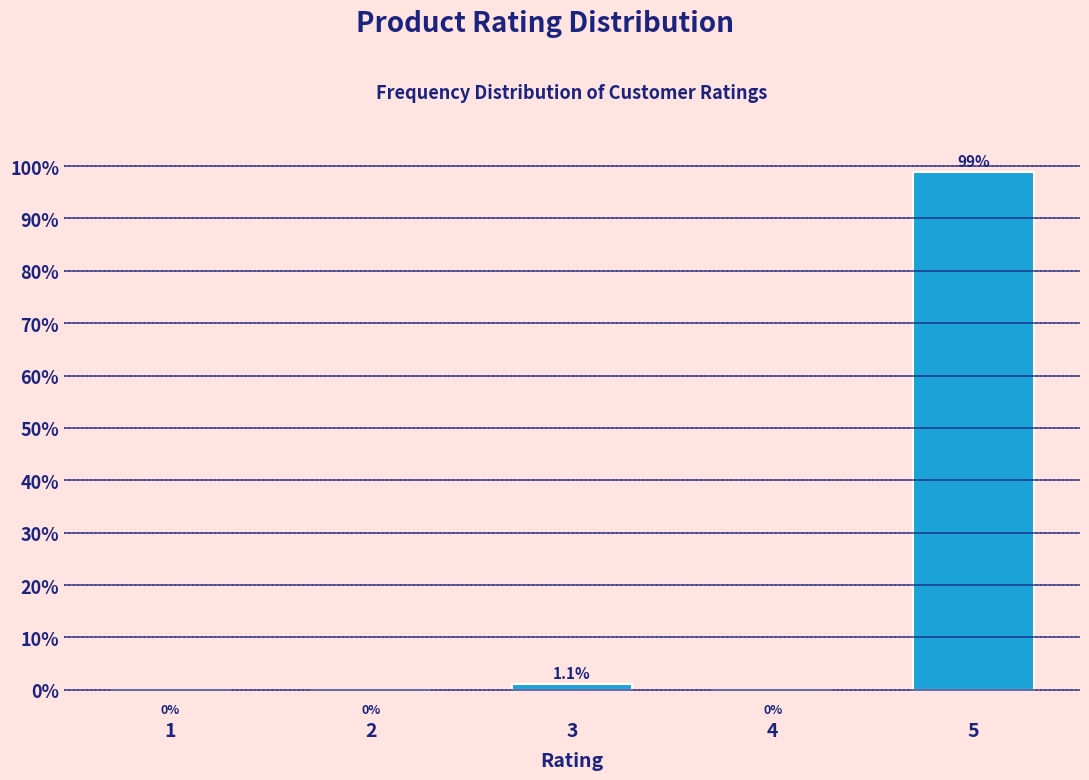

Reading left to right, transcribe all the data shown in this chart.

1=0.0	2=0.0	3=1.1	4=0.0	5=98.9